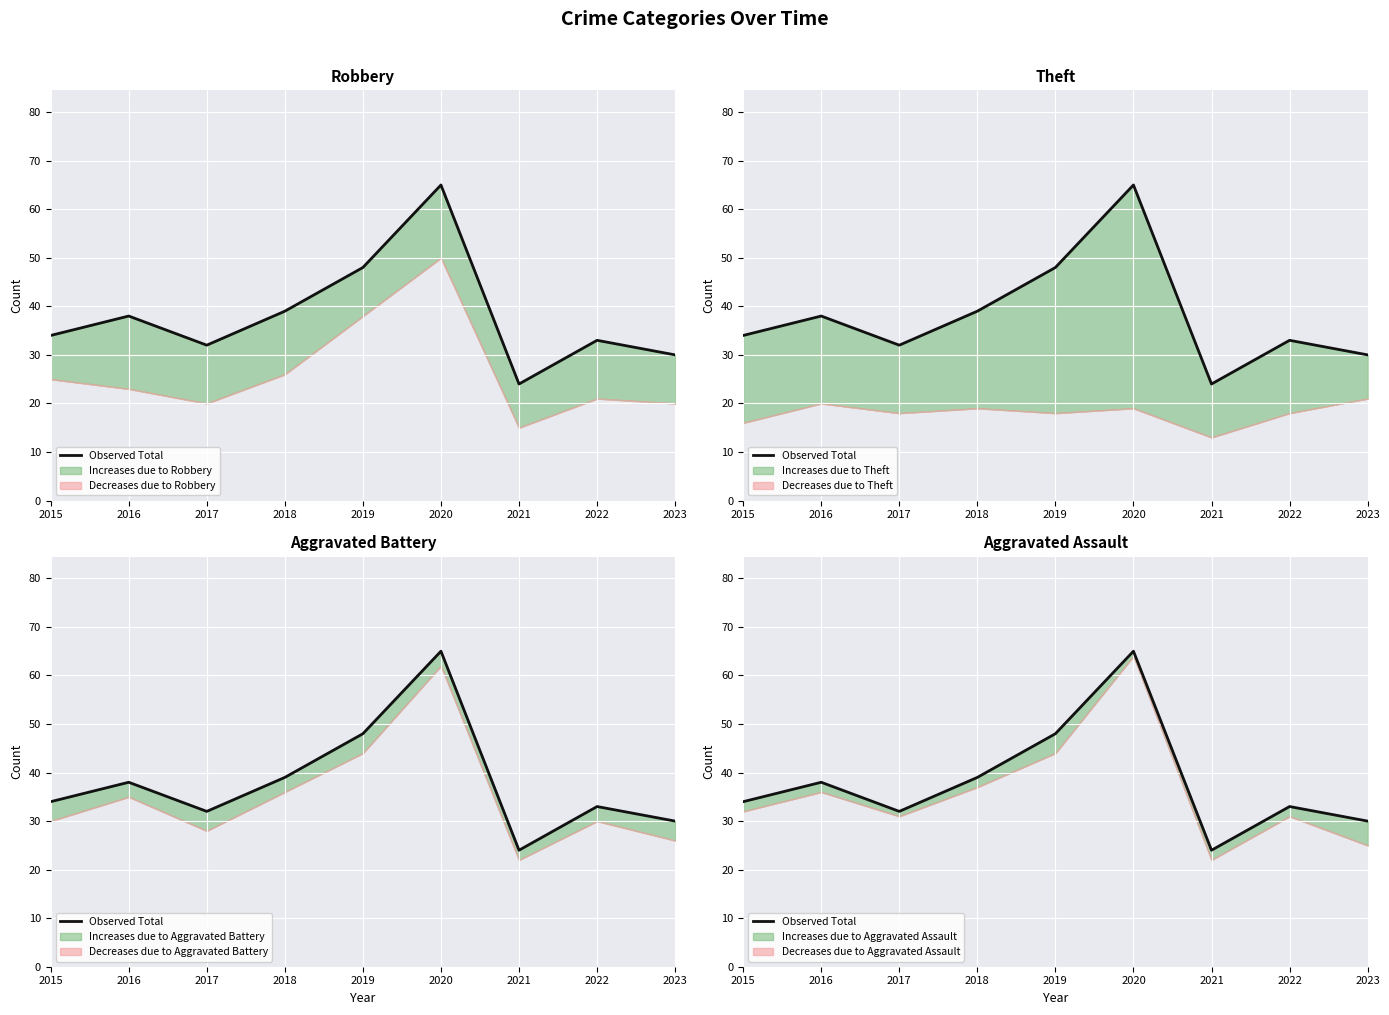

Reading left to right, what are all the values shown in this chart?

2015=34	2016=38	2017=32	2018=39	2019=48	2020=65	2021=24	2022=33	2023=30